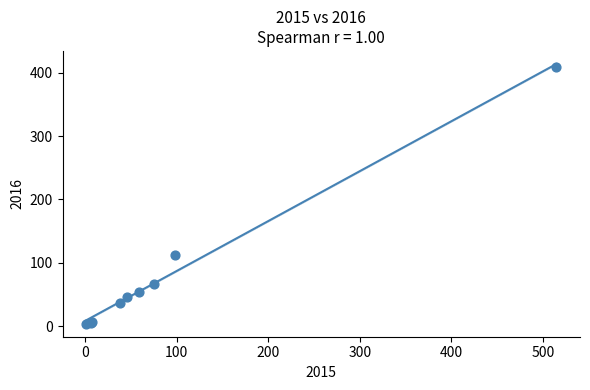

What Y value in the scatter plot is closest to 206?

112